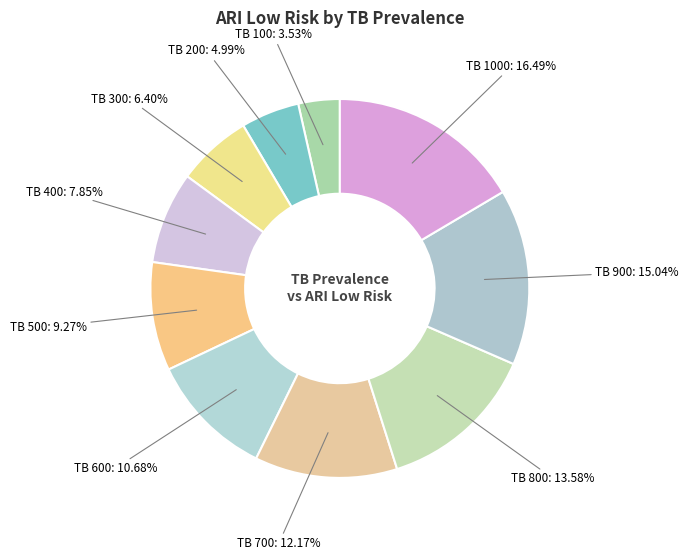

How many segments does this pie chart have?

10